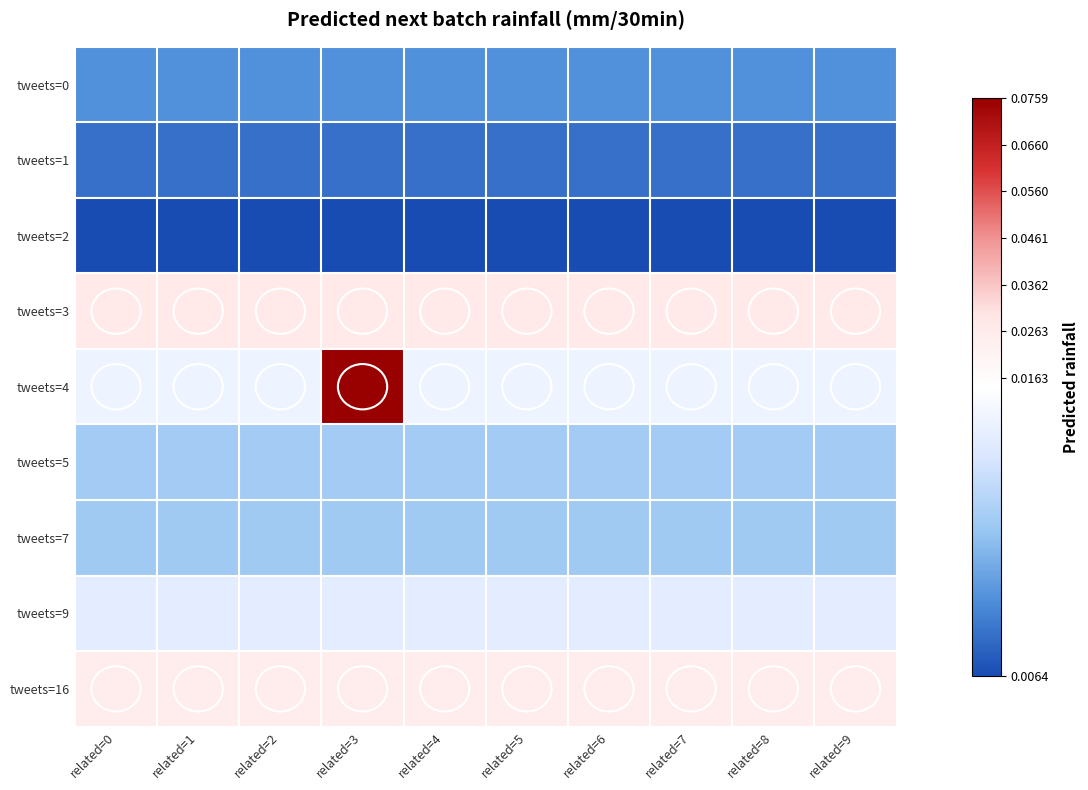

Reading left to right, extract all data points from this chart.

tweets=0: related=0=0.0	related=1=0.0	related=2=0.0	related=3=0.0	related=4=0.0	related=5=0.0	related=6=0.0	related=7=0.0	related=8=0.0	related=9=0.0
tweets=1: related=0=0.0	related=1=0.0	related=2=0.0	related=3=0.0	related=4=0.0	related=5=0.0	related=6=0.0	related=7=0.0	related=8=0.0	related=9=0.0
tweets=2: related=0=0.0	related=1=0.0	related=2=0.0	related=3=0.0	related=4=0.0	related=5=0.0	related=6=0.0	related=7=0.0	related=8=0.0	related=9=0.0
tweets=3: related=0=0.0	related=1=0.0	related=2=0.0	related=3=0.0	related=4=0.0	related=5=0.0	related=6=0.0	related=7=0.0	related=8=0.0	related=9=0.0
tweets=4: related=0=0.0	related=1=0.0	related=2=0.0	related=3=0.1	related=4=0.0	related=5=0.0	related=6=0.0	related=7=0.0	related=8=0.0	related=9=0.0
tweets=5: related=0=0.0	related=1=0.0	related=2=0.0	related=3=0.0	related=4=0.0	related=5=0.0	related=6=0.0	related=7=0.0	related=8=0.0	related=9=0.0
tweets=7: related=0=0.0	related=1=0.0	related=2=0.0	related=3=0.0	related=4=0.0	related=5=0.0	related=6=0.0	related=7=0.0	related=8=0.0	related=9=0.0
tweets=9: related=0=0.0	related=1=0.0	related=2=0.0	related=3=0.0	related=4=0.0	related=5=0.0	related=6=0.0	related=7=0.0	related=8=0.0	related=9=0.0
tweets=16: related=0=0.0	related=1=0.0	related=2=0.0	related=3=0.0	related=4=0.0	related=5=0.0	related=6=0.0	related=7=0.0	related=8=0.0	related=9=0.0